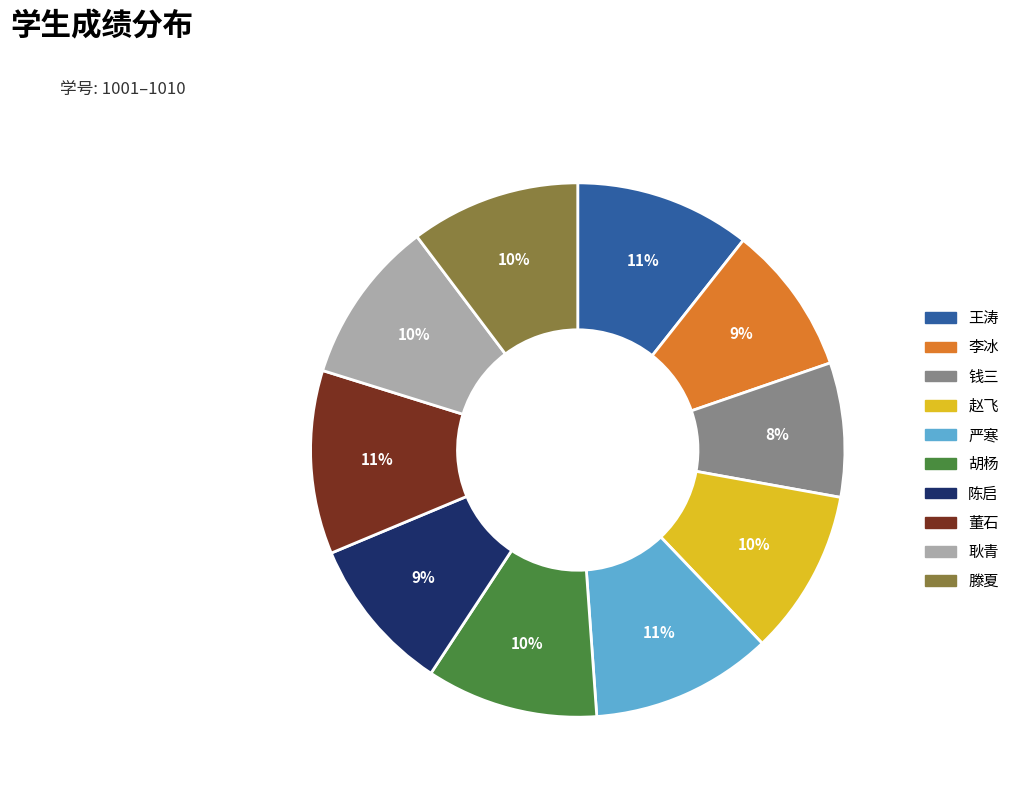

Is it true that 董石 is 18% of the pie?

False